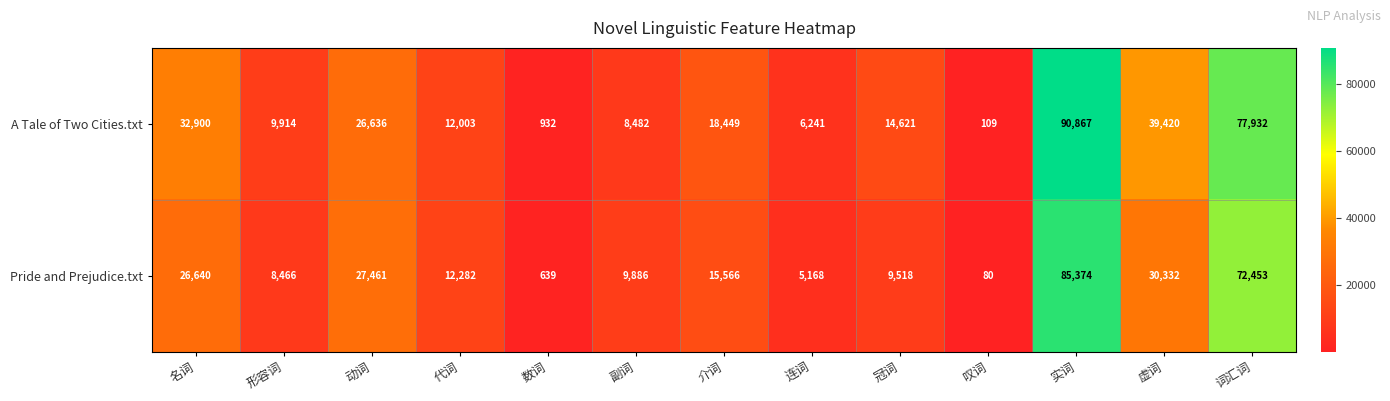

What is the difference between the maximum and minimum values in the Pride and Prejudice.txt series?

85294